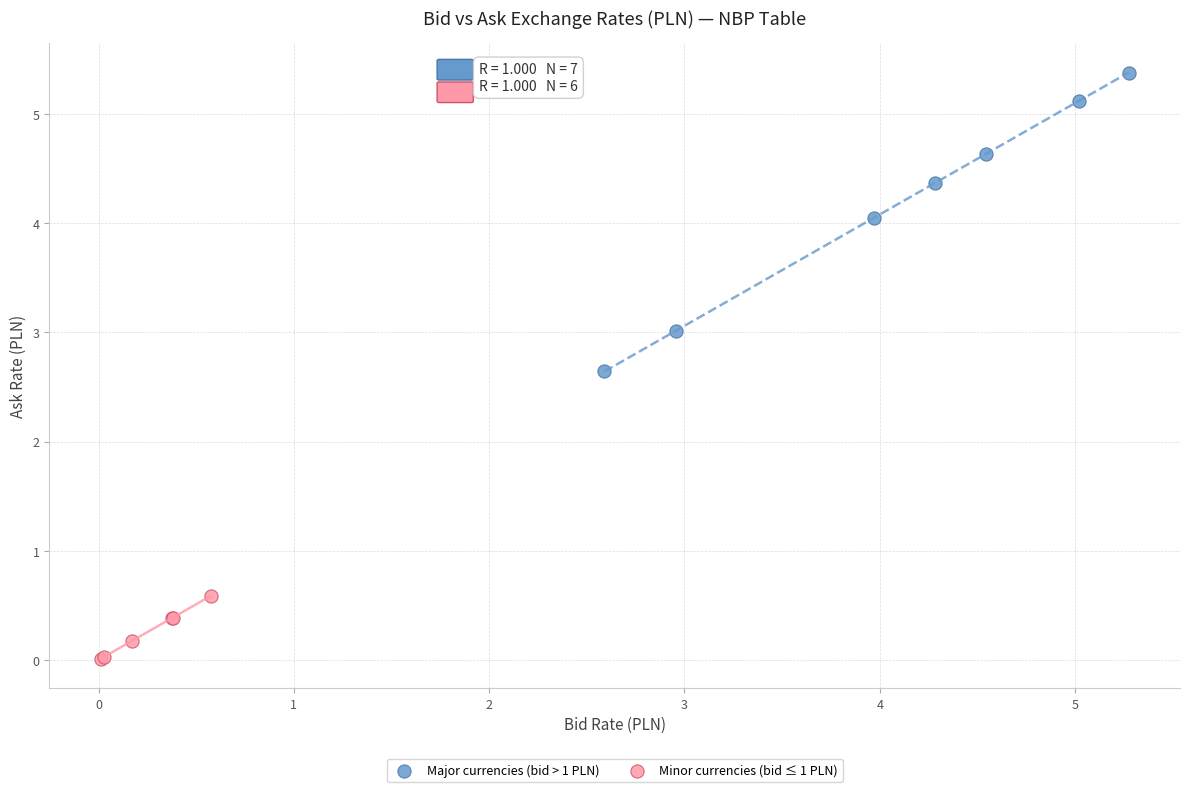

Which series has the largest Y range (max minus min)?

Major currencies (bid > 1 PLN)